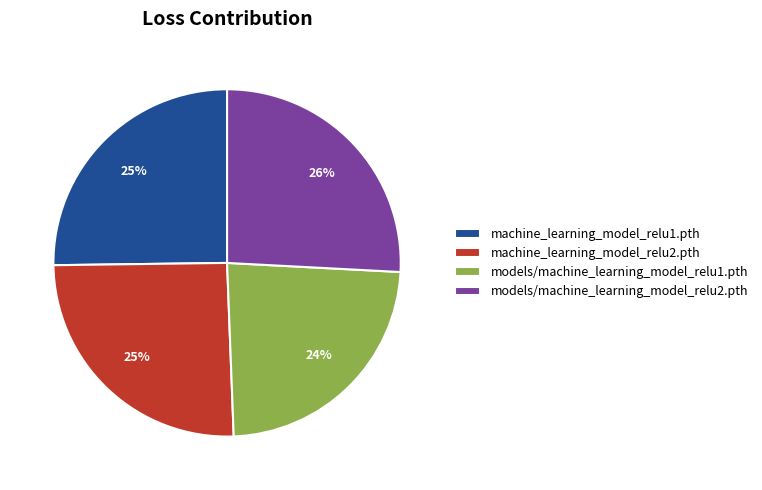

True or false: machine_learning_model_relu2.pth accounts for 36% of the total.

False